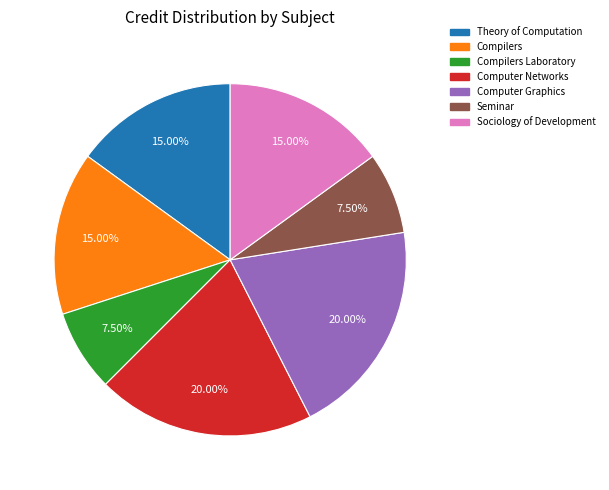

Does any single category account for the majority?

No